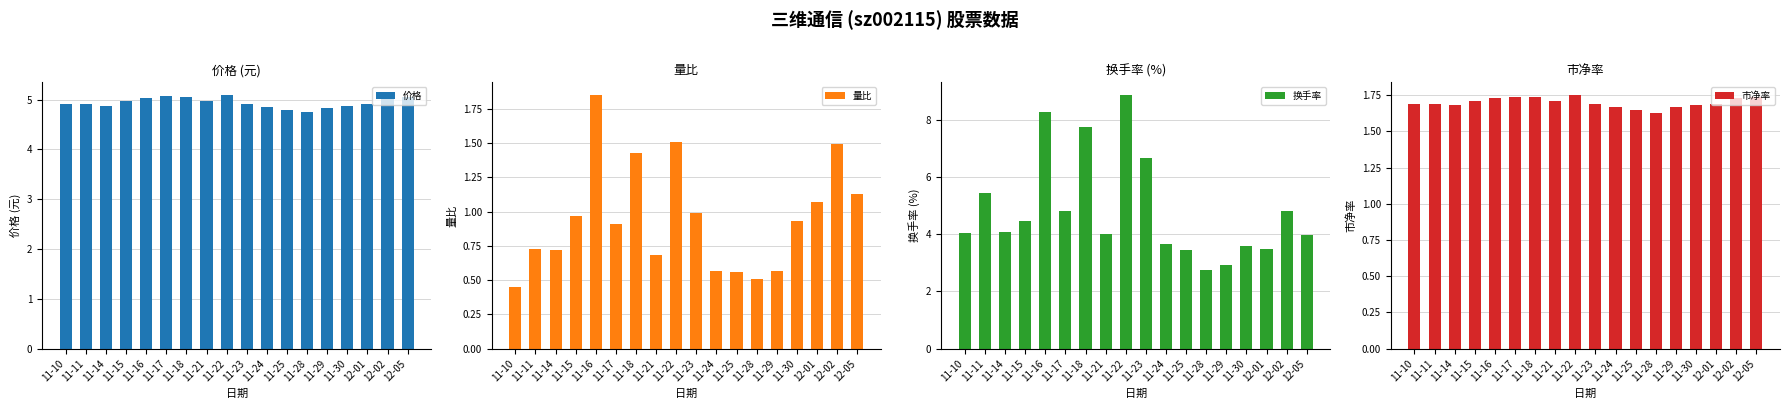

Rank the categories by 价格 value from highest to lowest.

11-22, 11-17, 11-18, 12-05, 11-16, 12-02, 11-15, 11-21, 11-10, 12-01, 11-11, 11-23, 11-30, 11-14, 11-24, 11-29, 11-25, 11-28